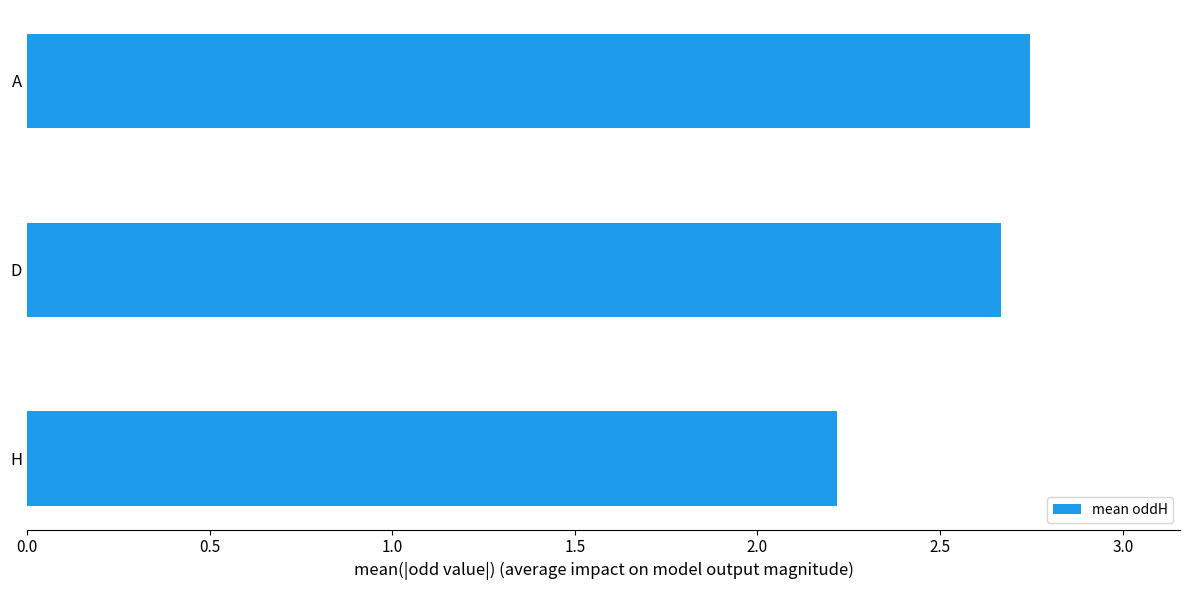

What is the smallest value displayed?

2.2